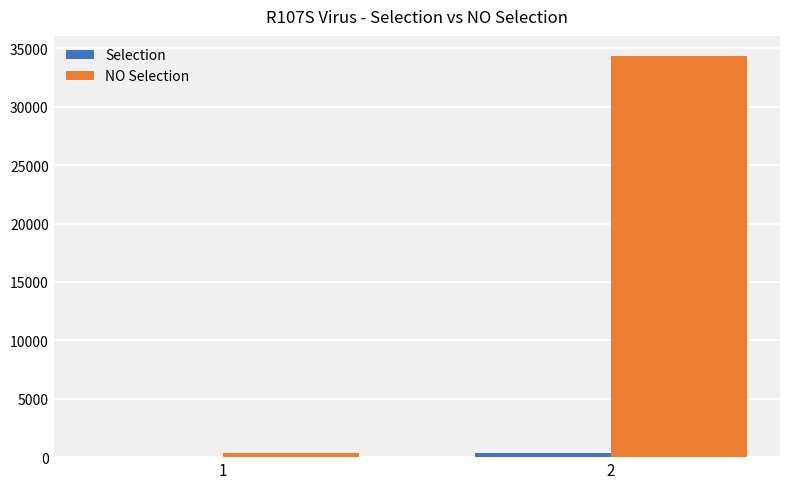

What is the minimum value shown in the chart?

4